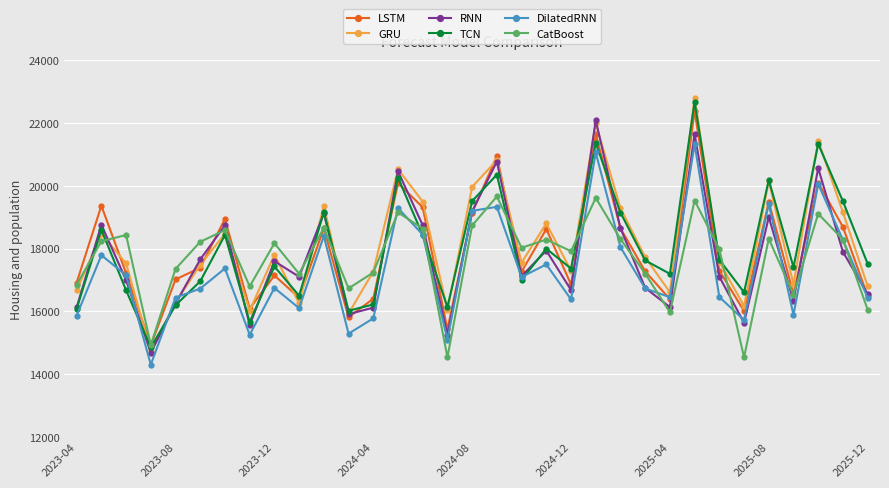

Is this an area chart (filled region under the line)?

No